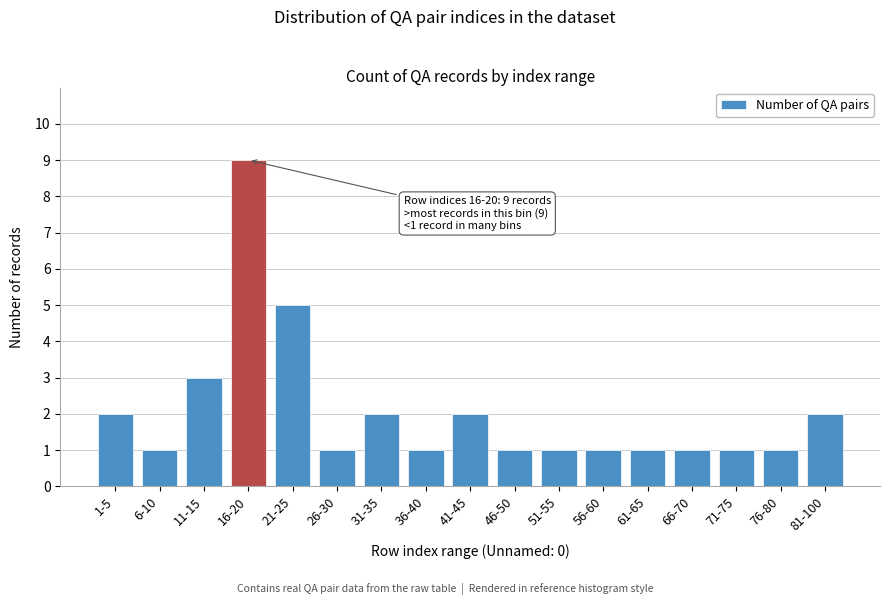

Reading right to left, list all the values displayed in this chart.

2	1	1	1	1	1	1	1	2	1	2	1	5	9	3	1	2